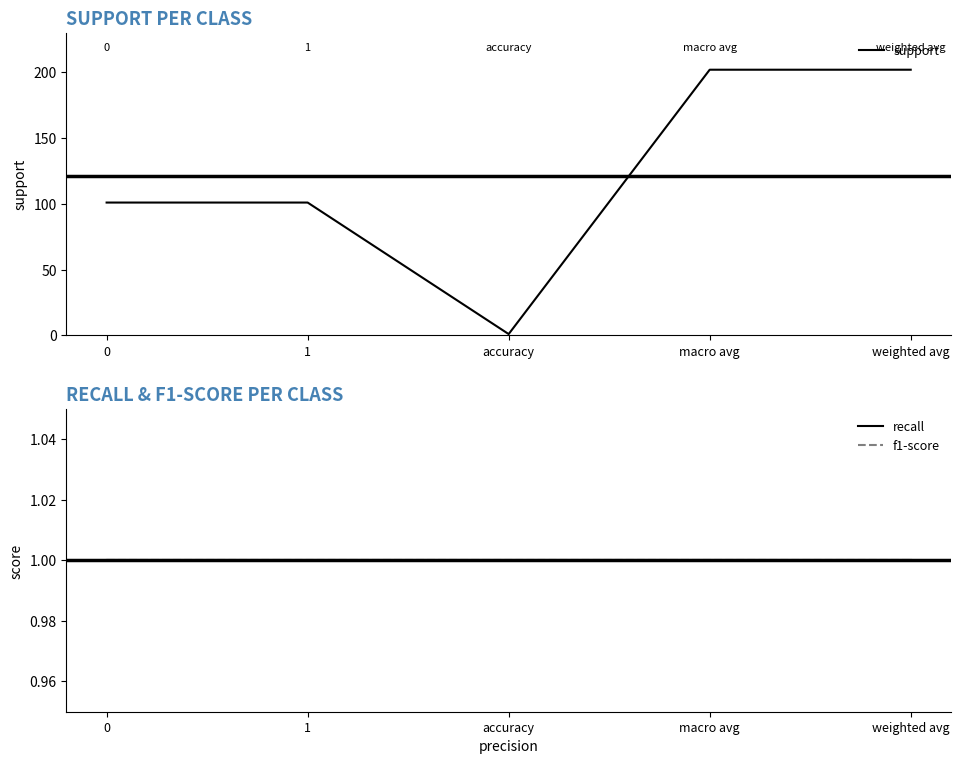

How many data points in support are less than 101?

1